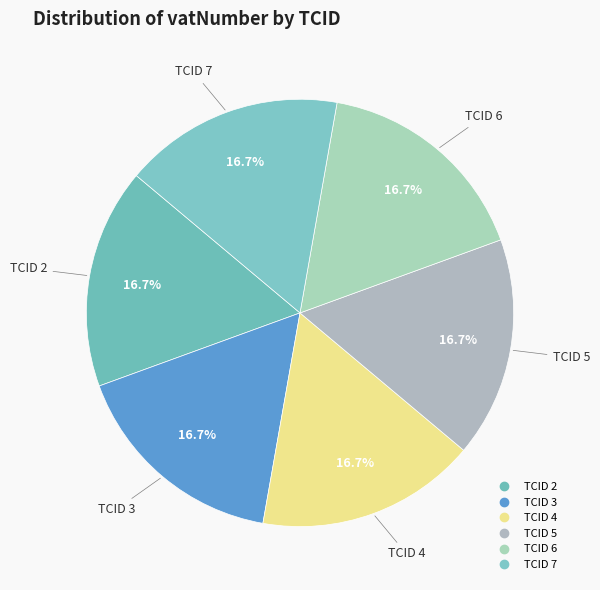

How many slices are in this pie chart?

6